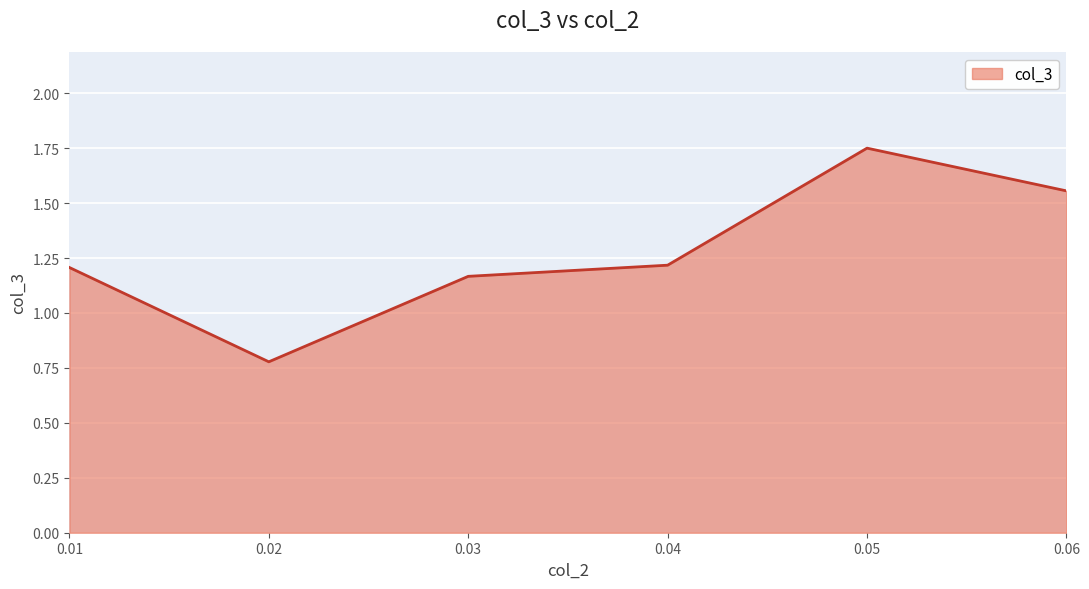

Which label corresponds to the smallest value in the chart?

0.02